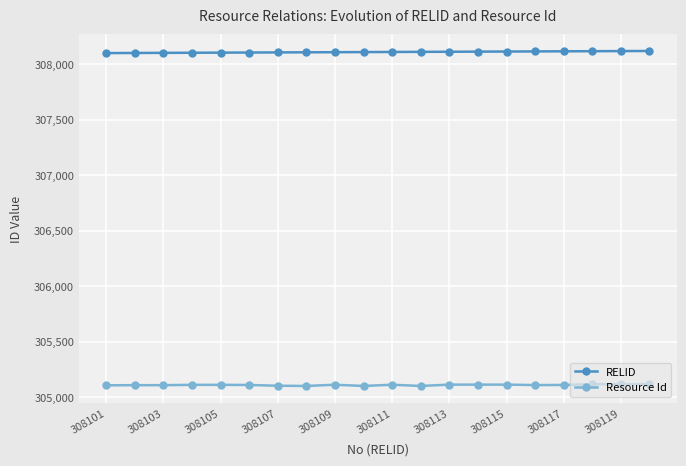

Rank the series by their average value, from lowest to highest.

Resource Id, RELID